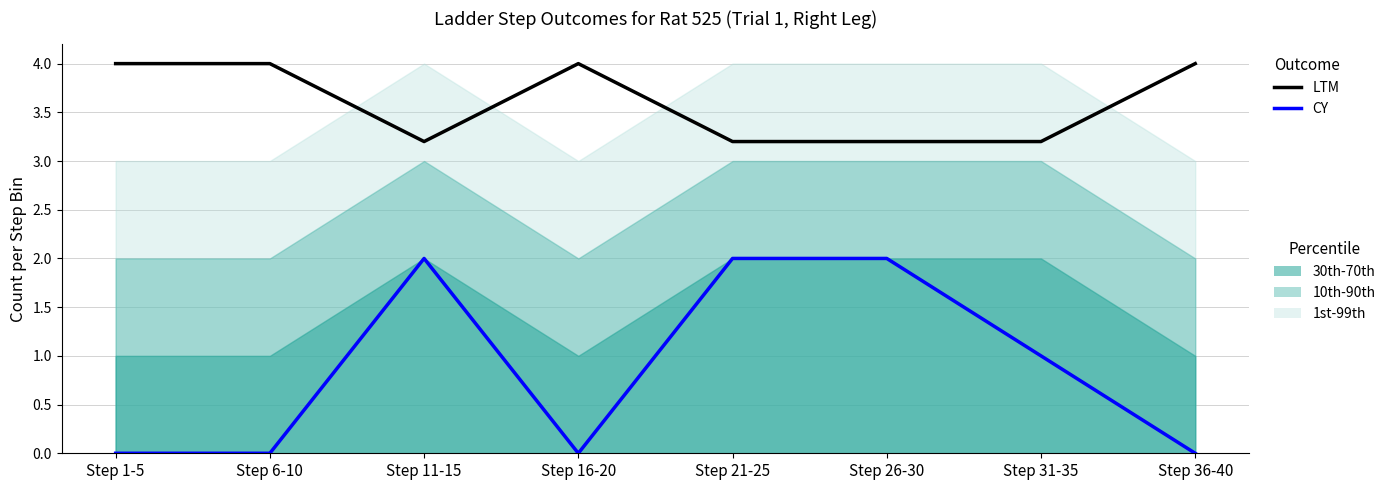

Which category has the highest value in the LTM series?

Step 1-5